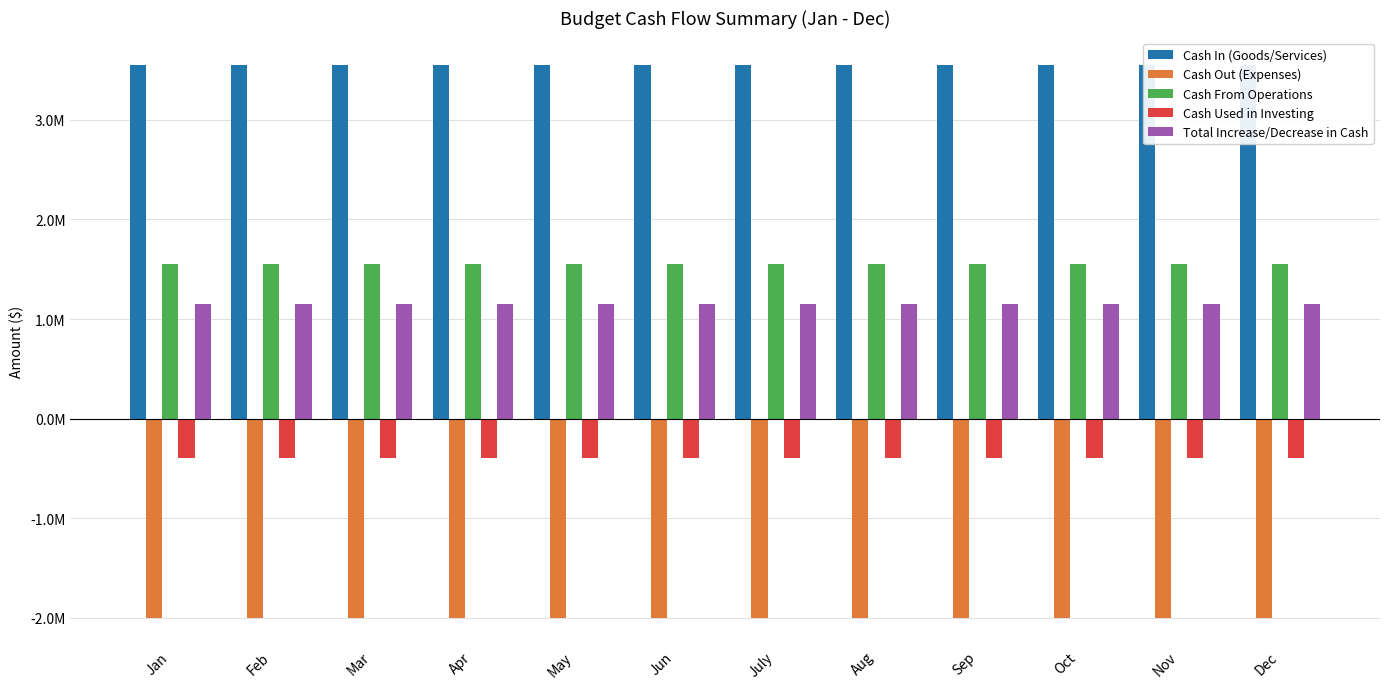

List the labels in order of Cash Used in Investing value, smallest first.

Jan, Feb, Mar, Apr, May, Jun, July, Aug, Sep, Oct, Nov, Dec